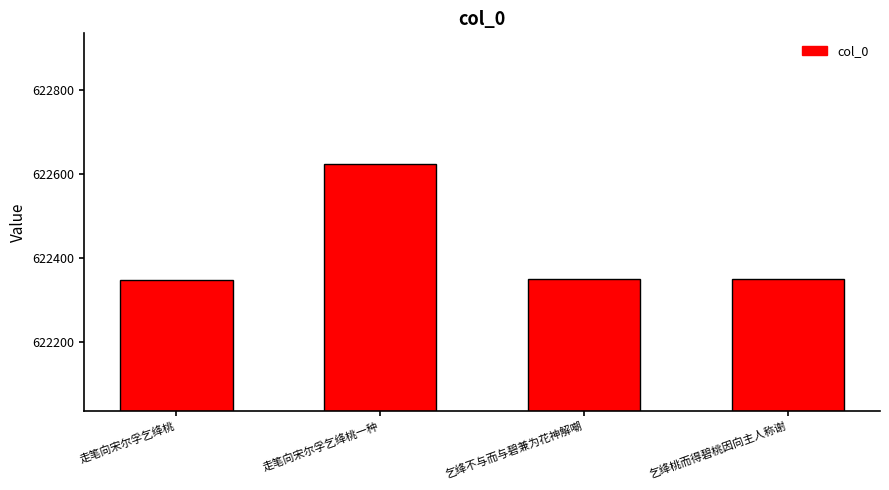

What position from the left is 乞绛桃而得碧桃因向主人称谢?

4